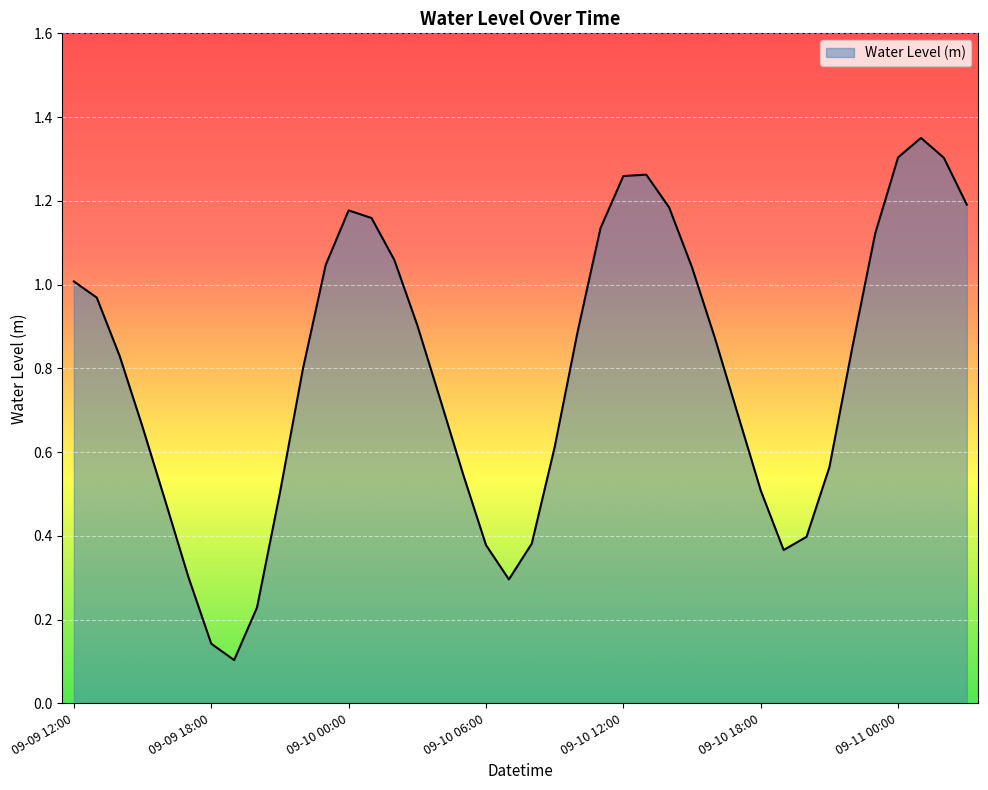

What is the difference between the second highest and minimum values?

1.2